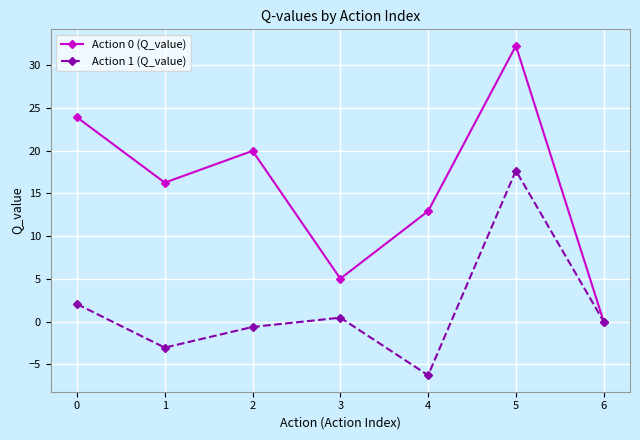

Between 3 and 5, which series saw the biggest shift?

Action 0 (Q_value)